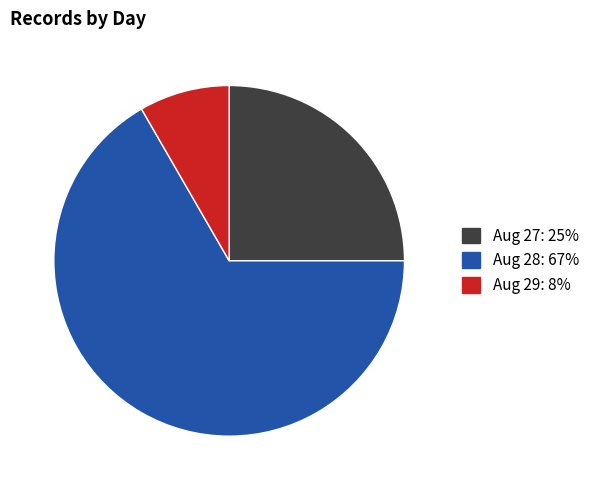

Does any single category account for the majority?

Yes